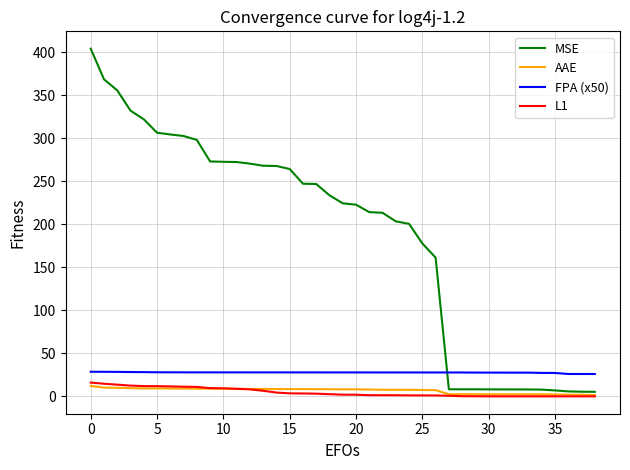

What is the highest value of the MSE series?

404.2